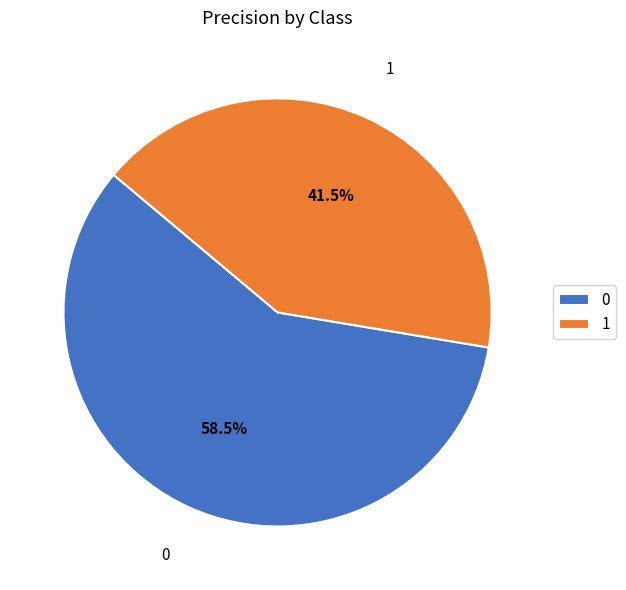

Is it true that 0 is 73% of the pie?

False